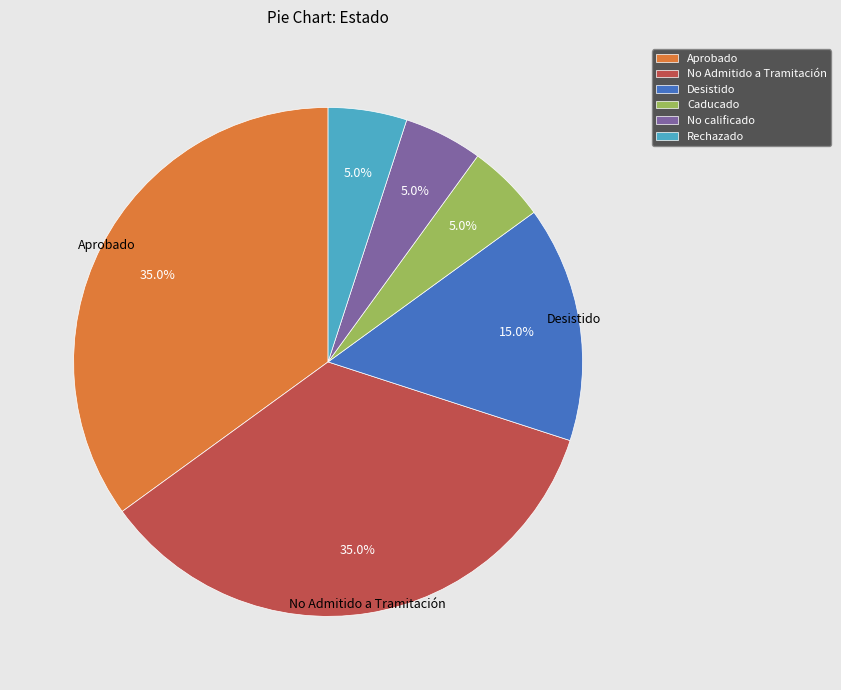

Do Aprobado and Rechazado together represent more than half of the pie?

No